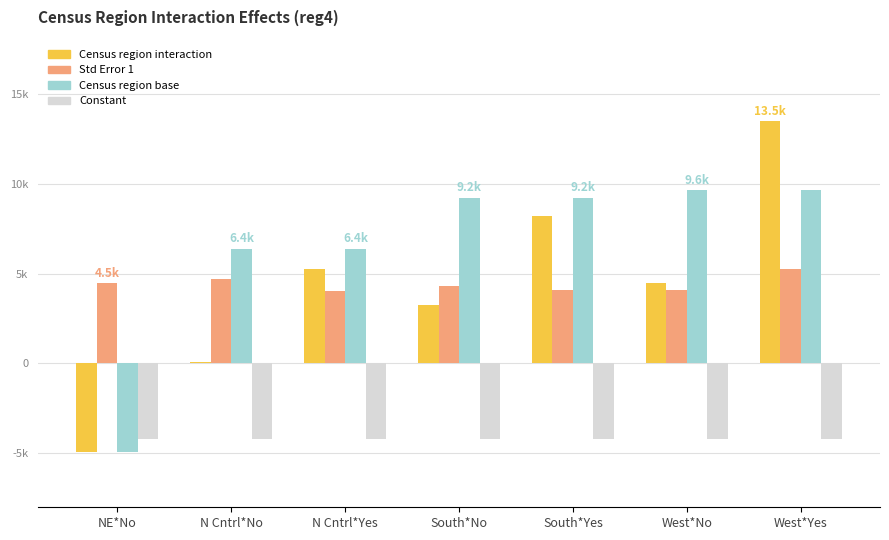

Which has a higher value, N Cntrl*No or South*Yes?

South*Yes